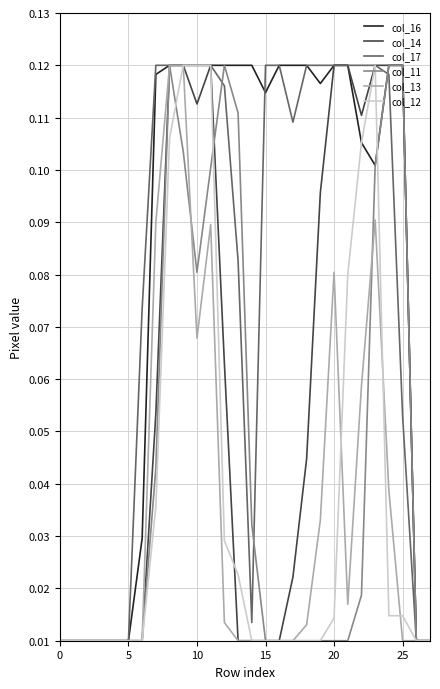

Which series has the largest total across all categories?

col_16